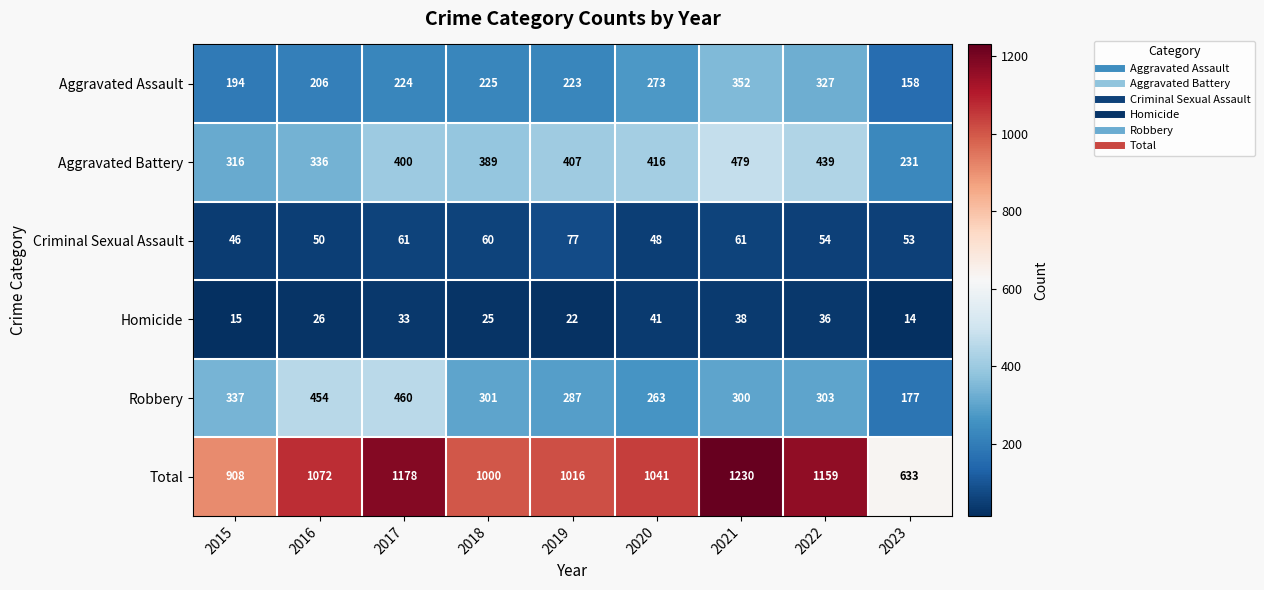

At how many categories does at least one series exceed 386?

9